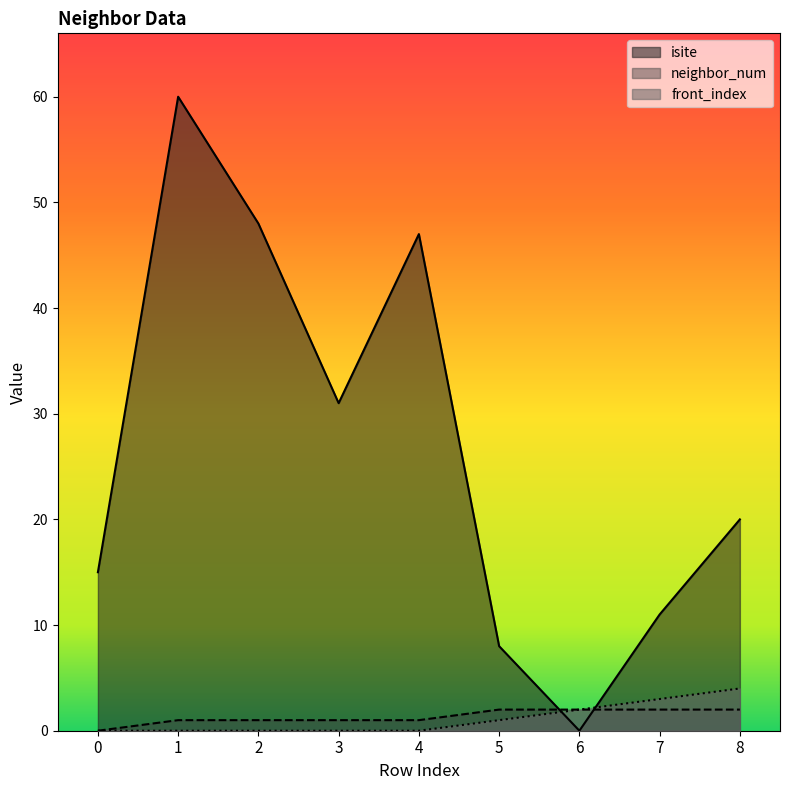

What is the difference between the isite values at 4 and 2?

1